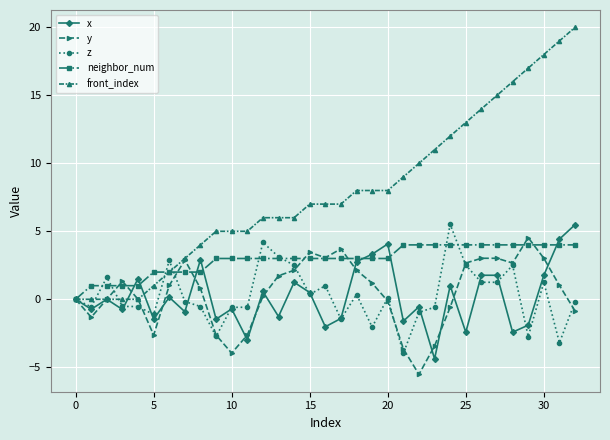

What is the lowest value of the z series?

-4.0